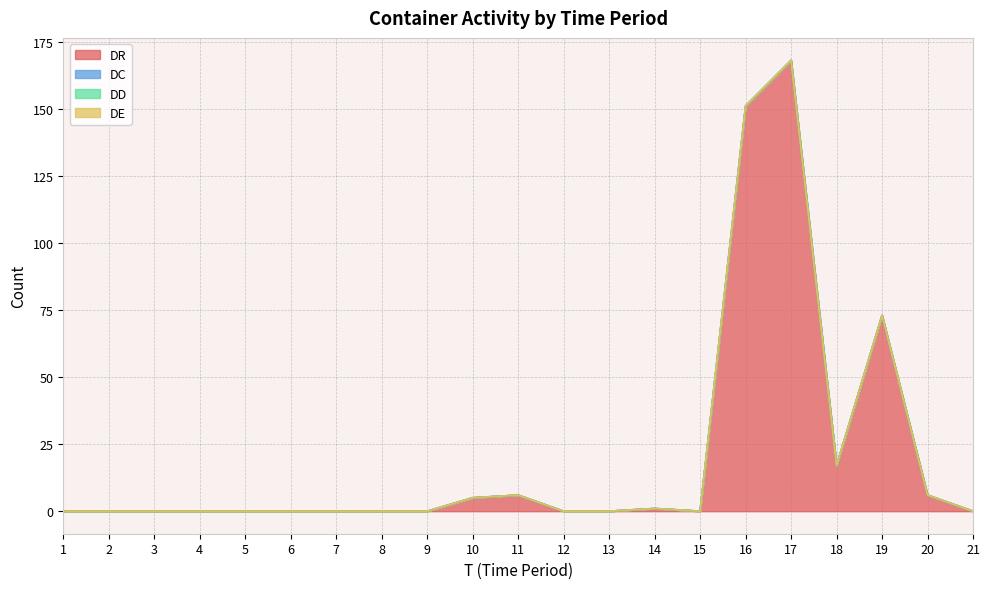

List the series in order of their peak value, lowest first.

DC, DD, DE, DR